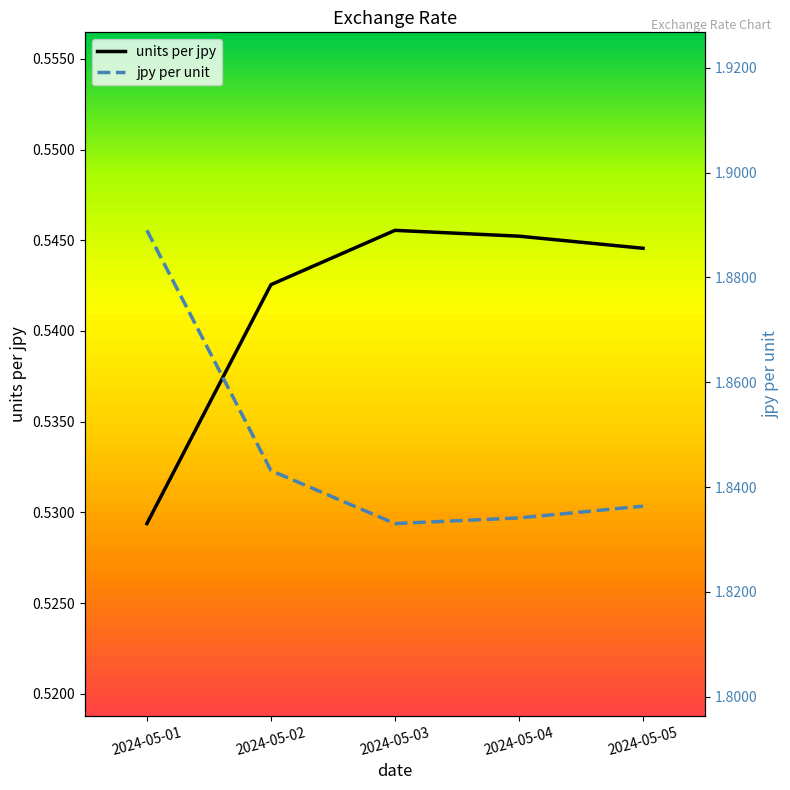

How many jpy per unit values are between 1 and 2?

5